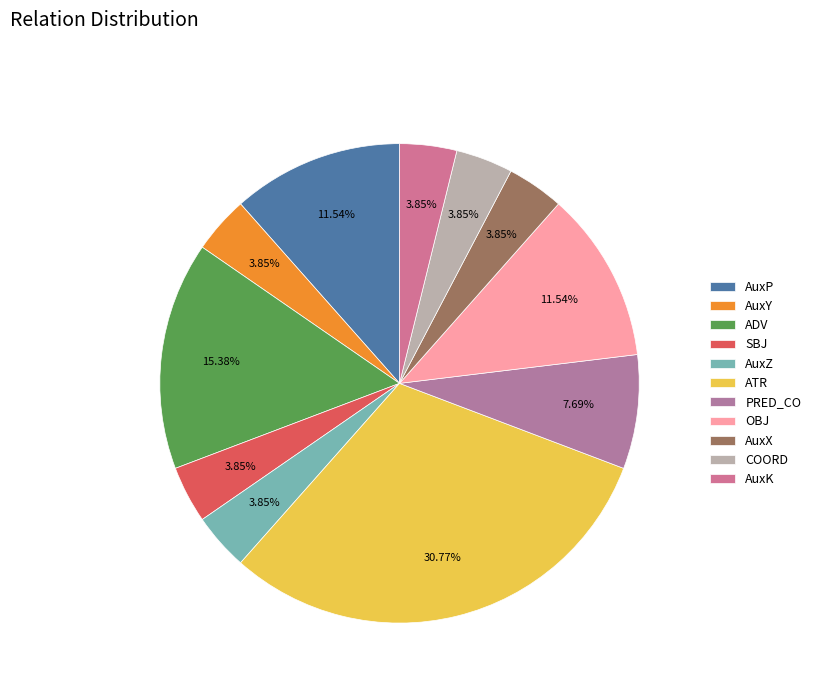

Is it true that AuxY is 4% of the pie?

True